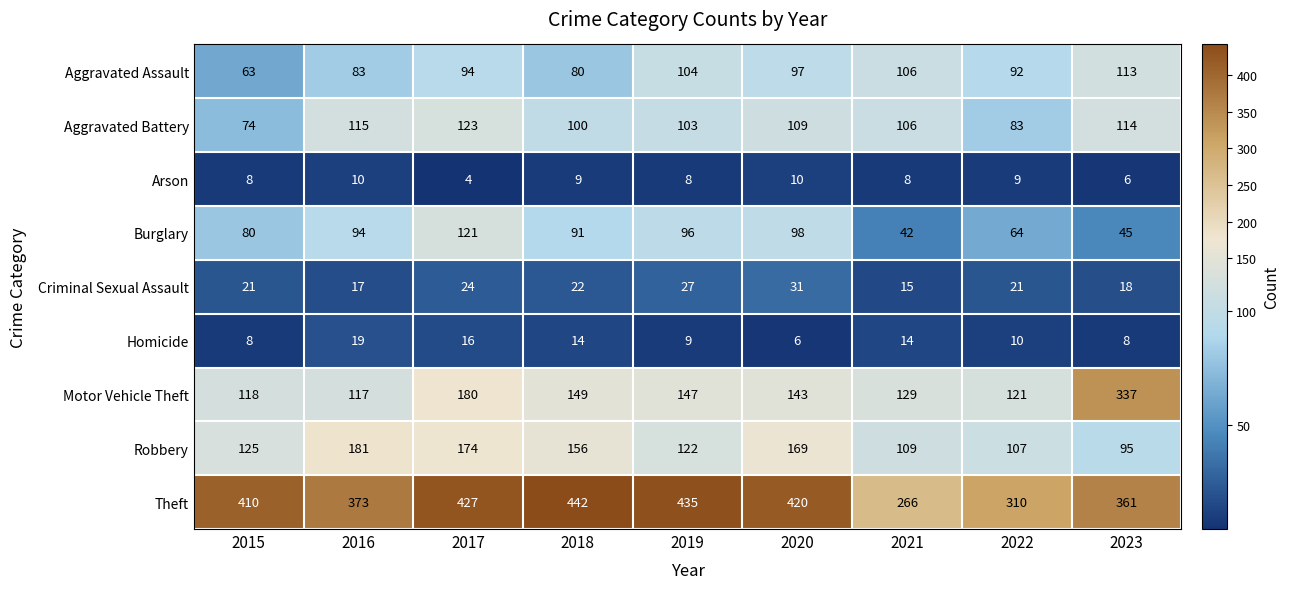

Which series has the widest spread of values?

Motor Vehicle Theft